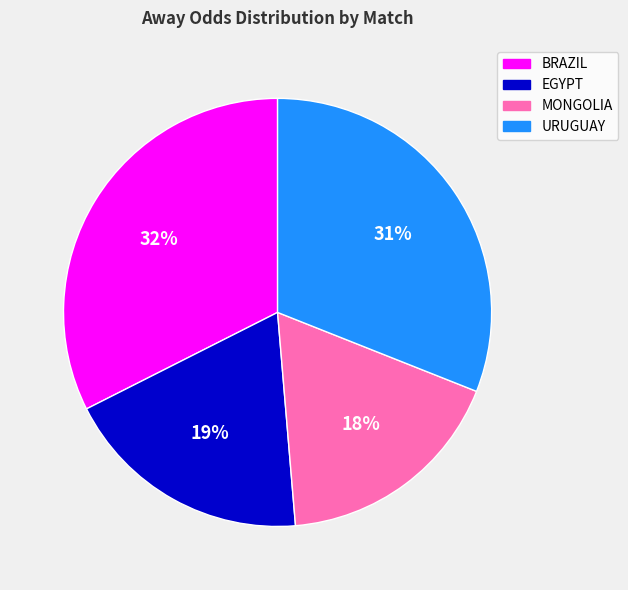

Is there a majority slice in this chart?

No